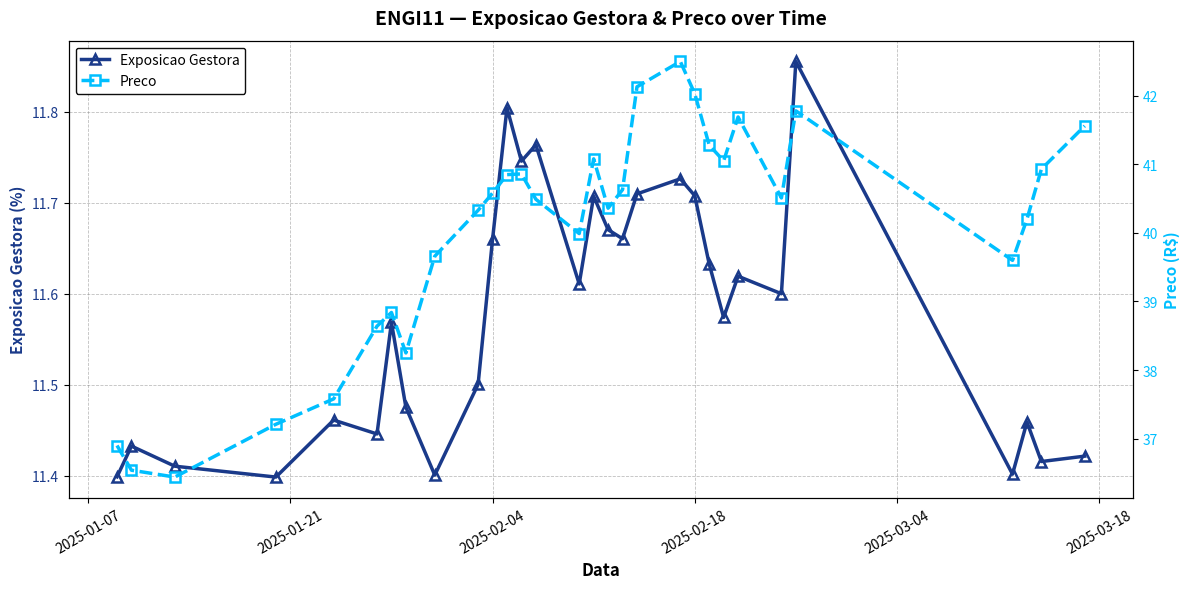

What is the average value of the Preco series?

40.0